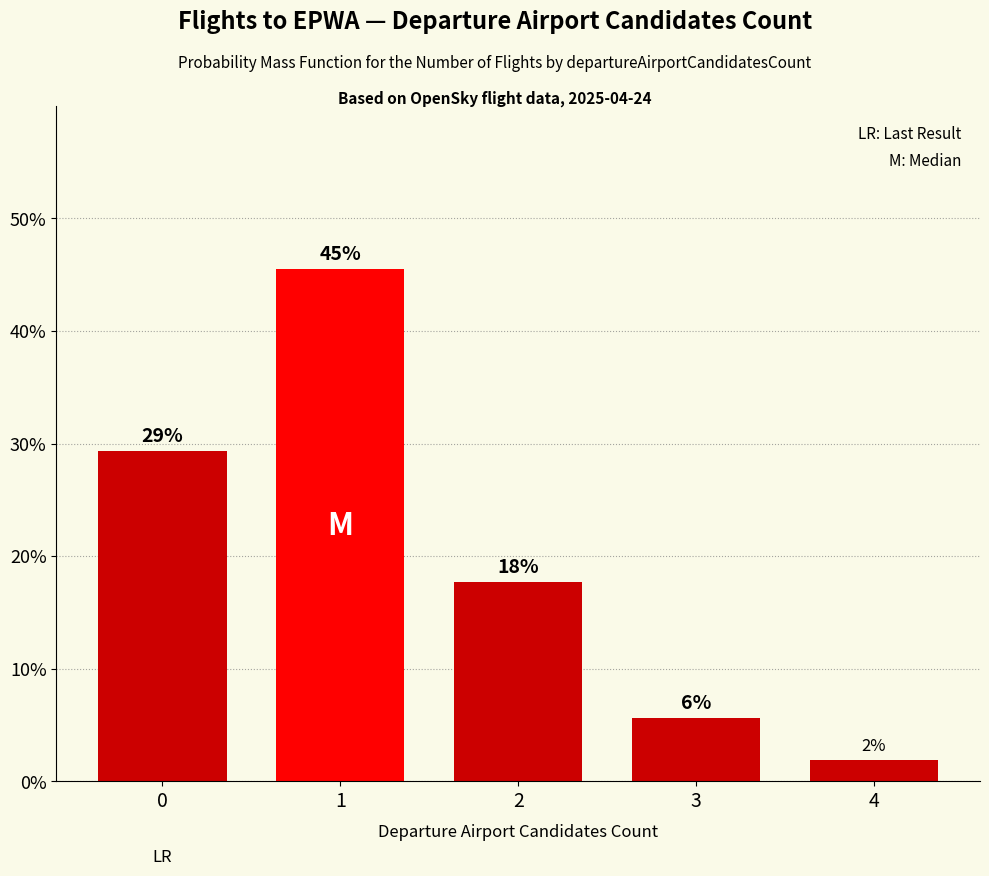

What is the difference between the values at 3 and 4?

3.8